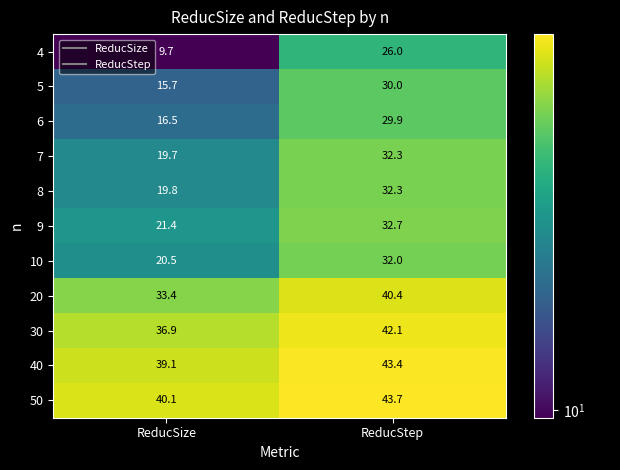

Rank the categories by 40 value from highest to lowest.

ReducStep, ReducSize